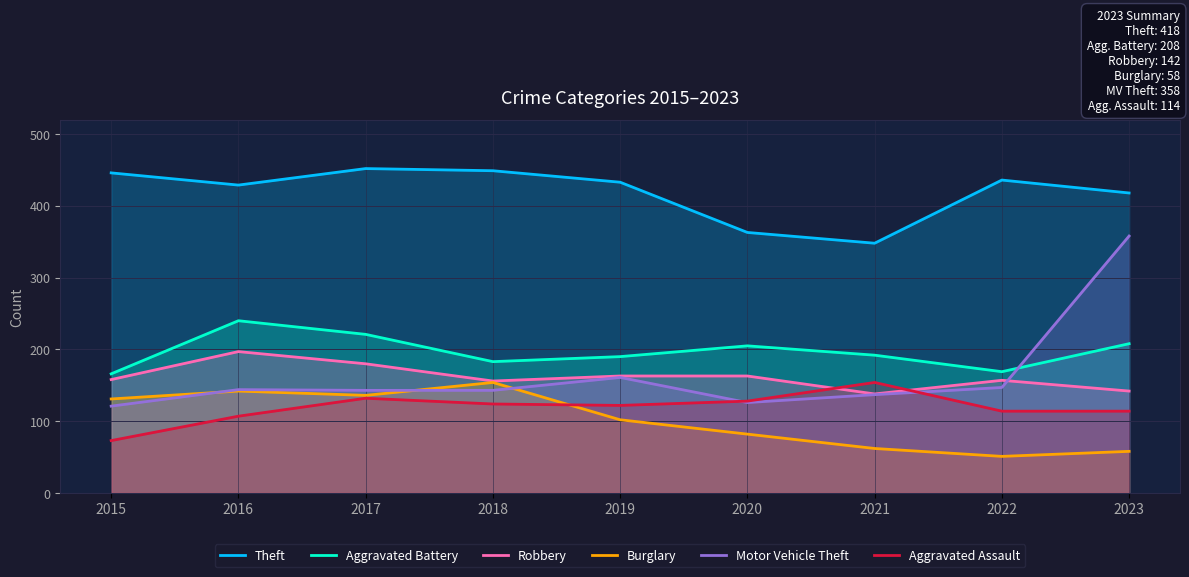

True or false: Theft has more than 0 interior local peaks.

True